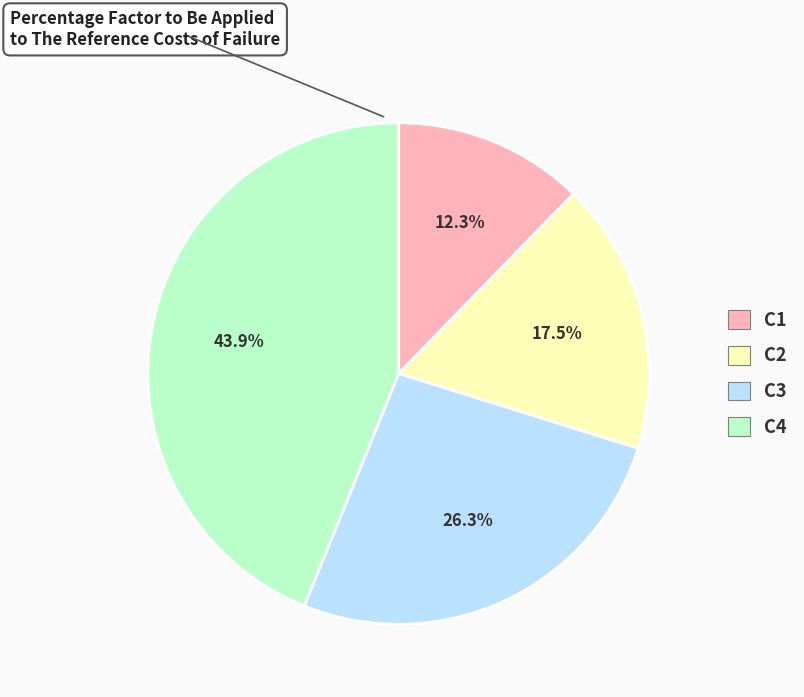

How many segments does this pie chart have?

4